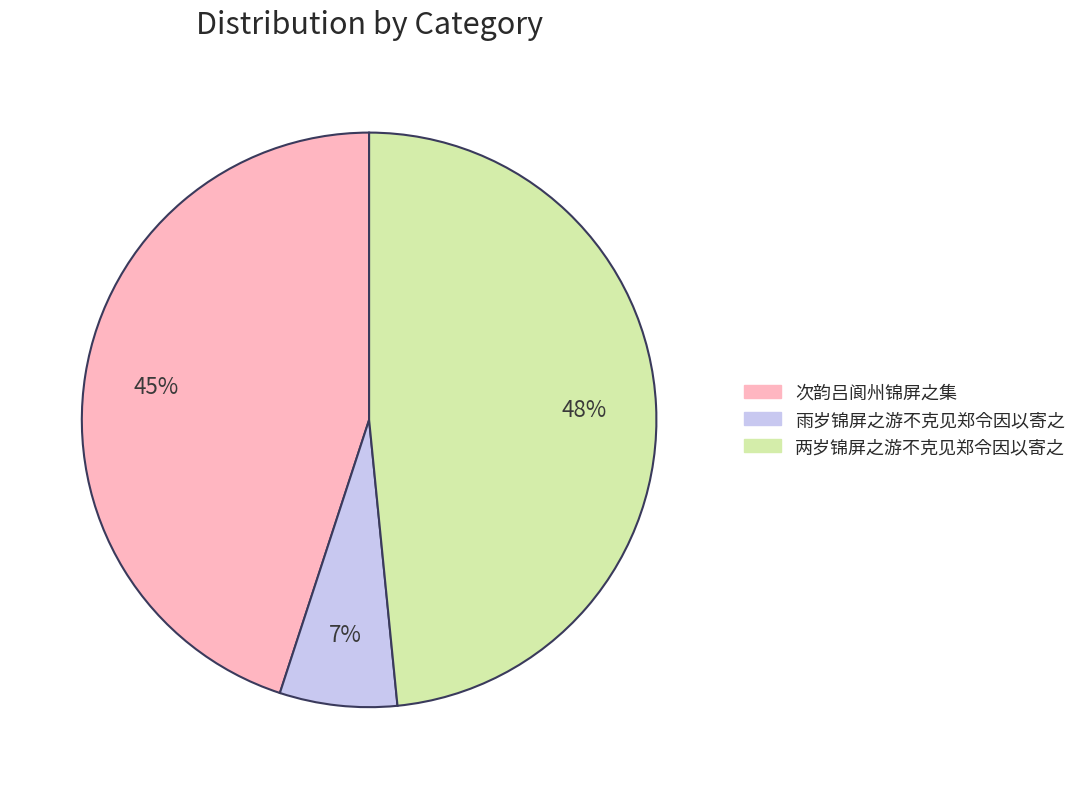

To the nearest percent, what is the average slice percentage?

33%